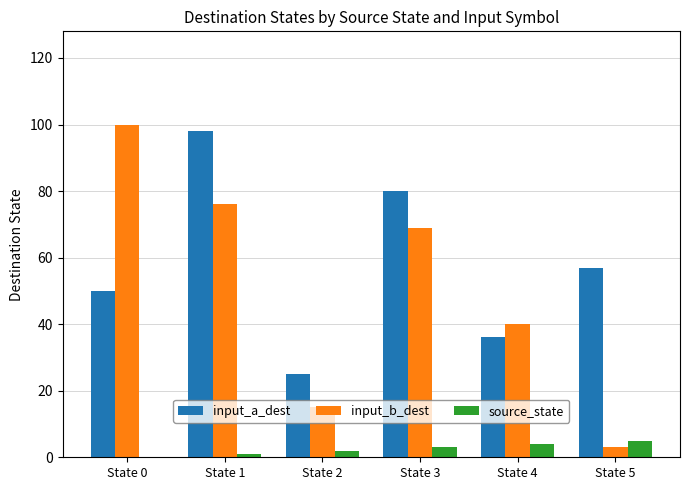

What is the total value across all series at State 2?

42